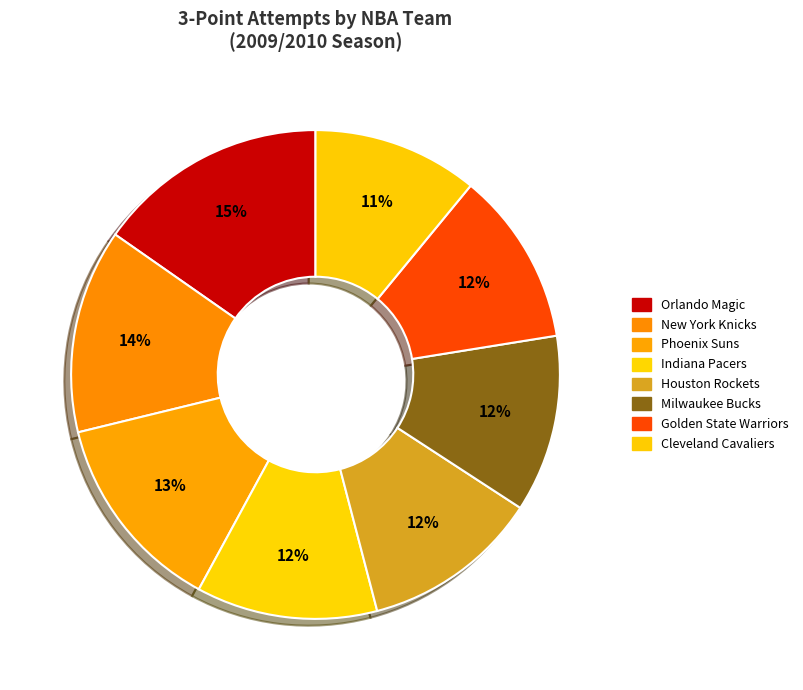

How many segments does this pie chart have?

8